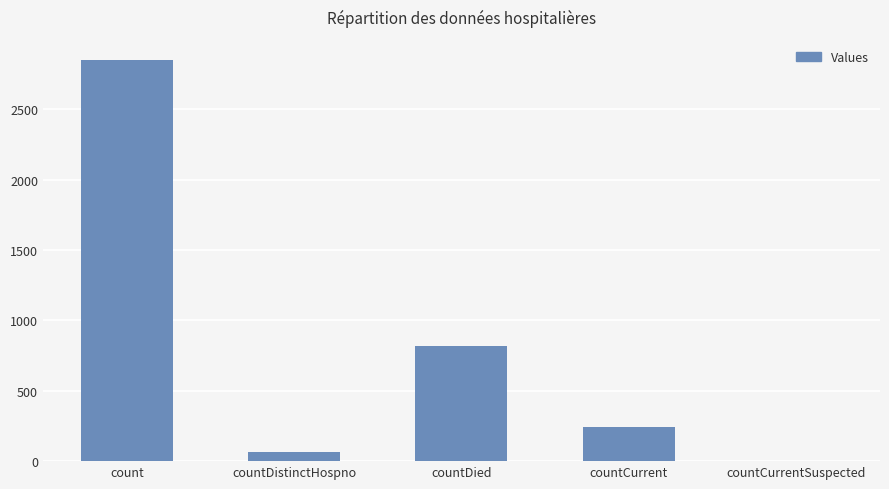

How many data points does each series have?

5